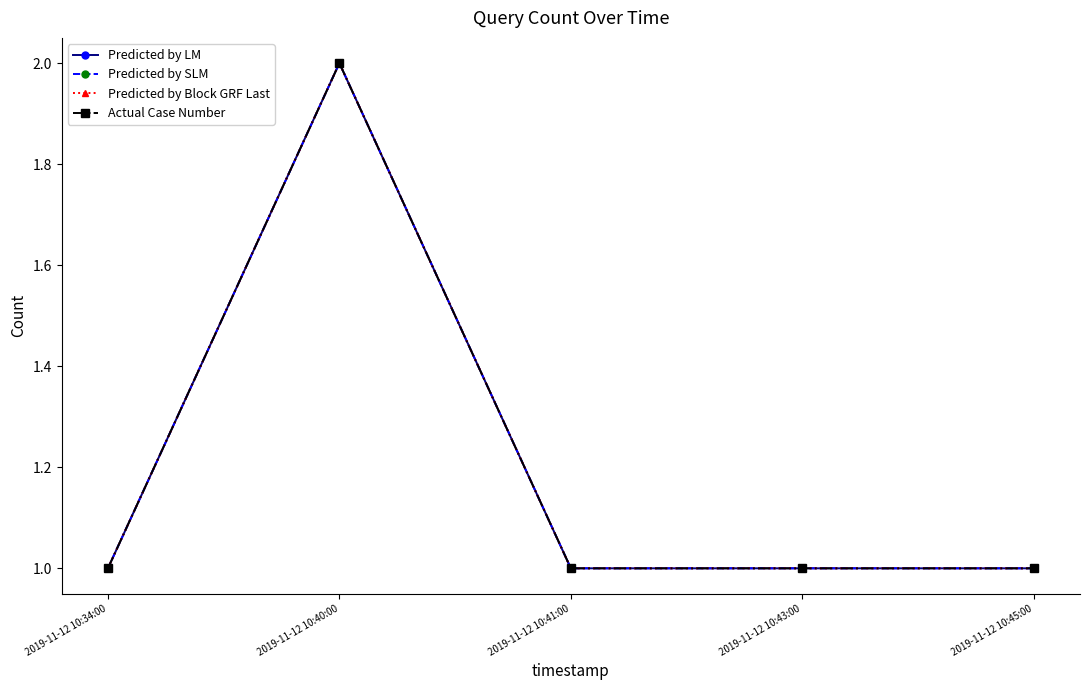

Is this an area chart (filled region under the line)?

No